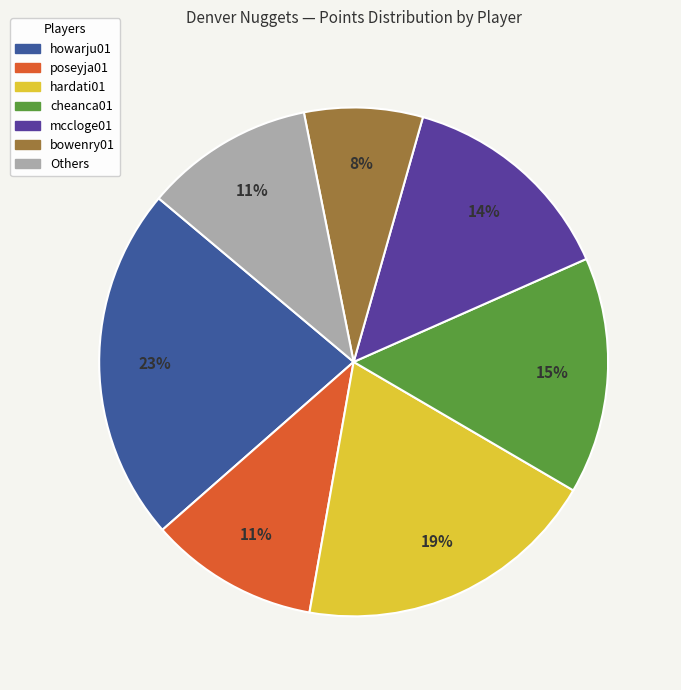

To the nearest percent, what is the average slice percentage?

14%